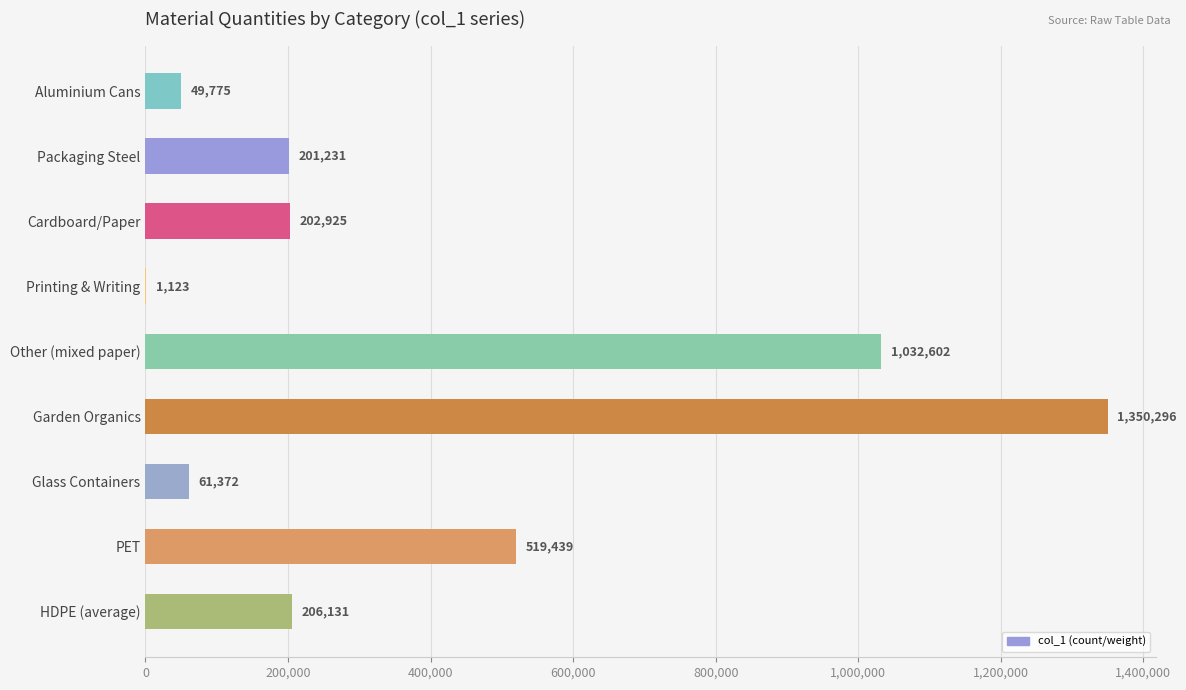

At which label is the value closest to 675709?

PET